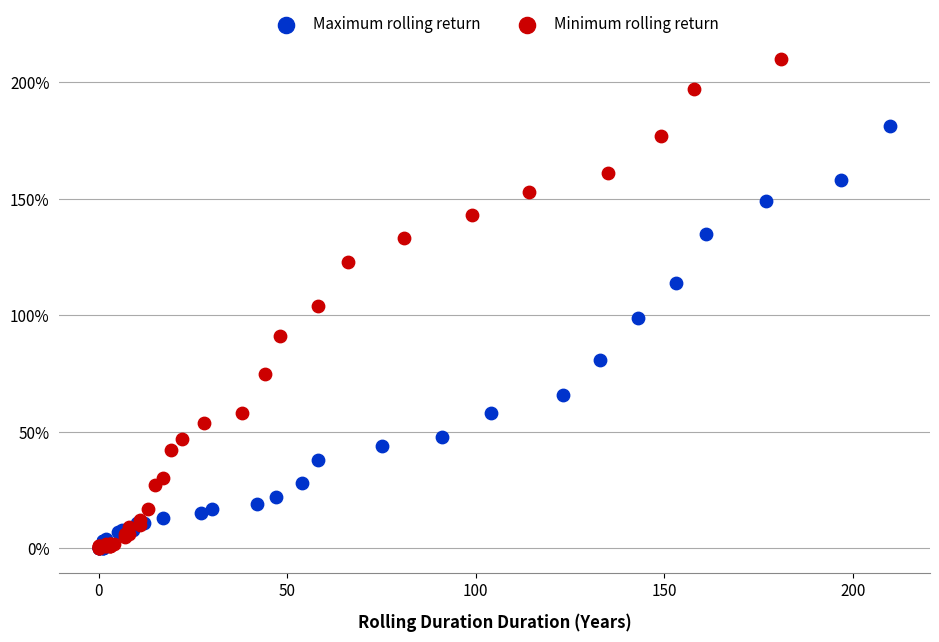

Which series has the widest spread of Y values?

Minimum rolling return